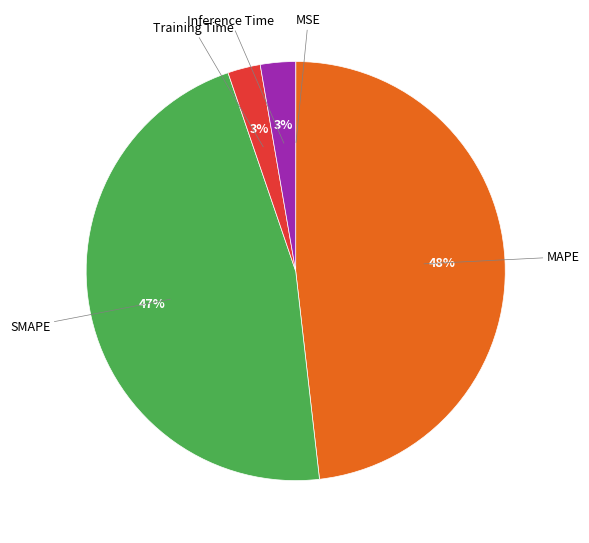

Which slice is the largest?

MAPE